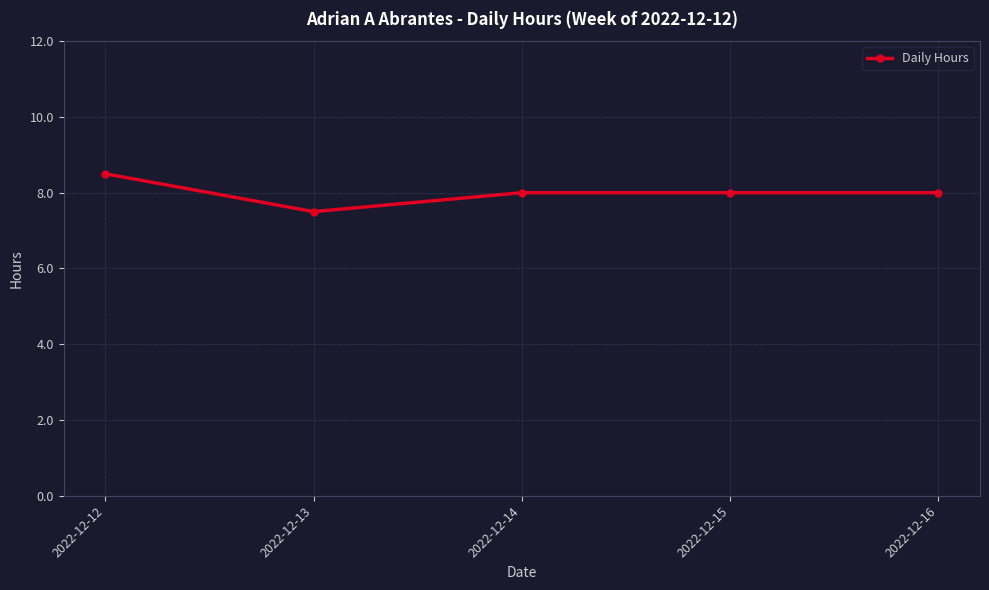

True or false: there are more than 2 points higher than both neighbors.

False